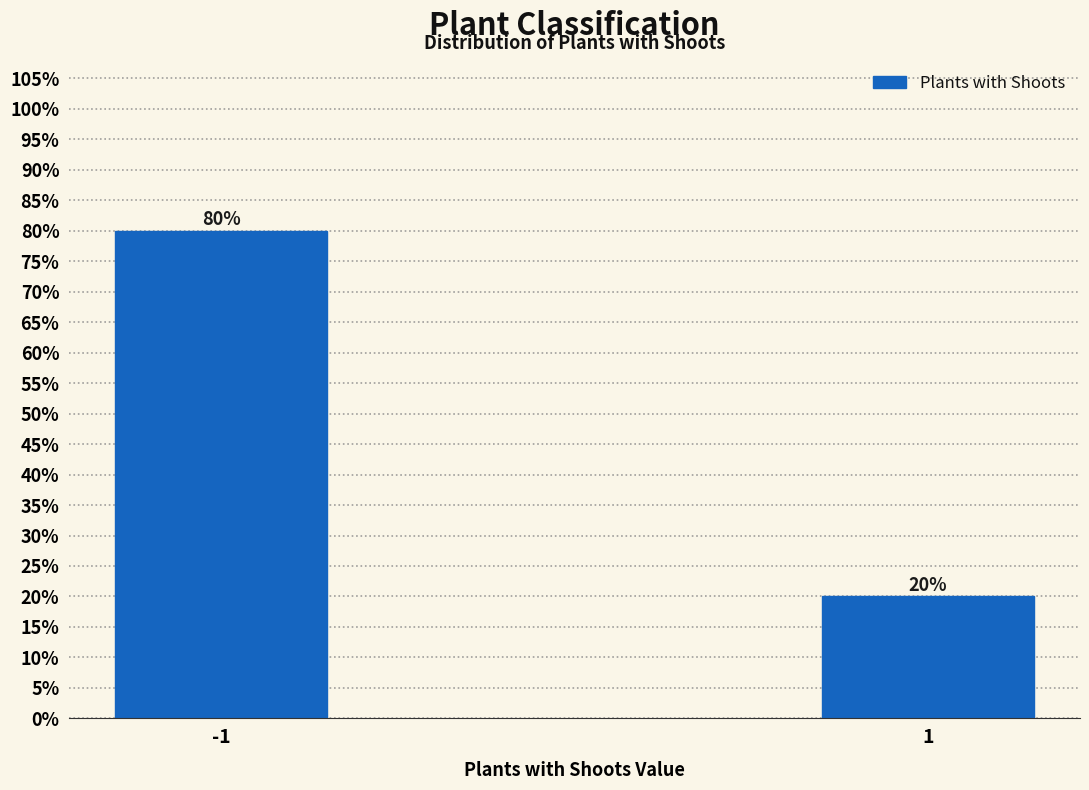

Reading left to right, list all the values displayed in this chart.

-1=80	1=20